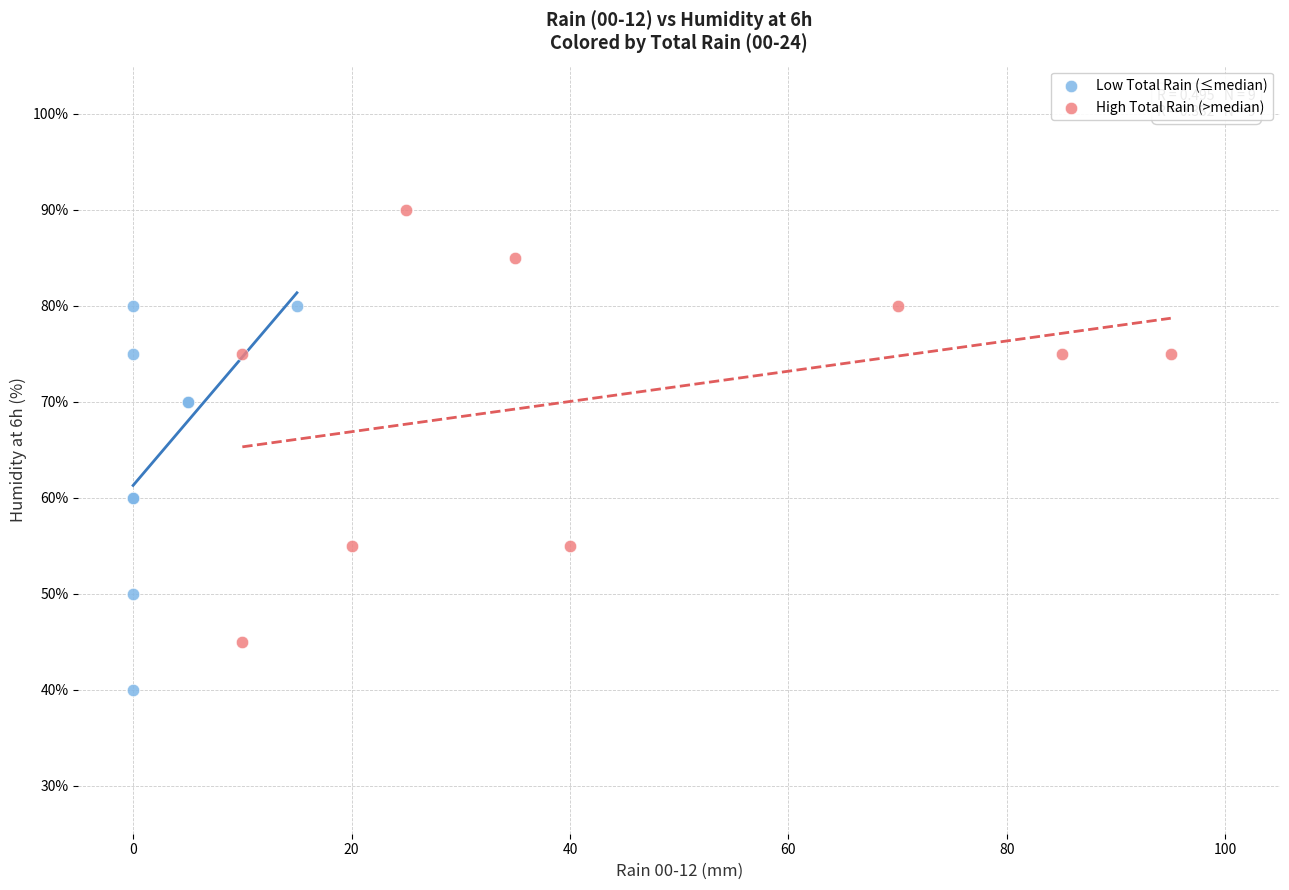

Which series contains the lowest Y value?

Low Total Rain (≤median)